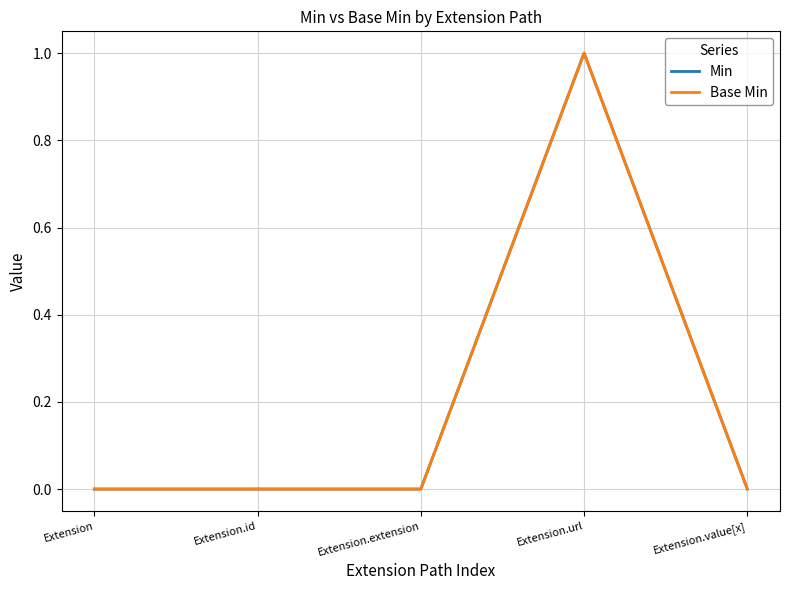

Which label corresponds to the largest value in the chart?

Extension.url